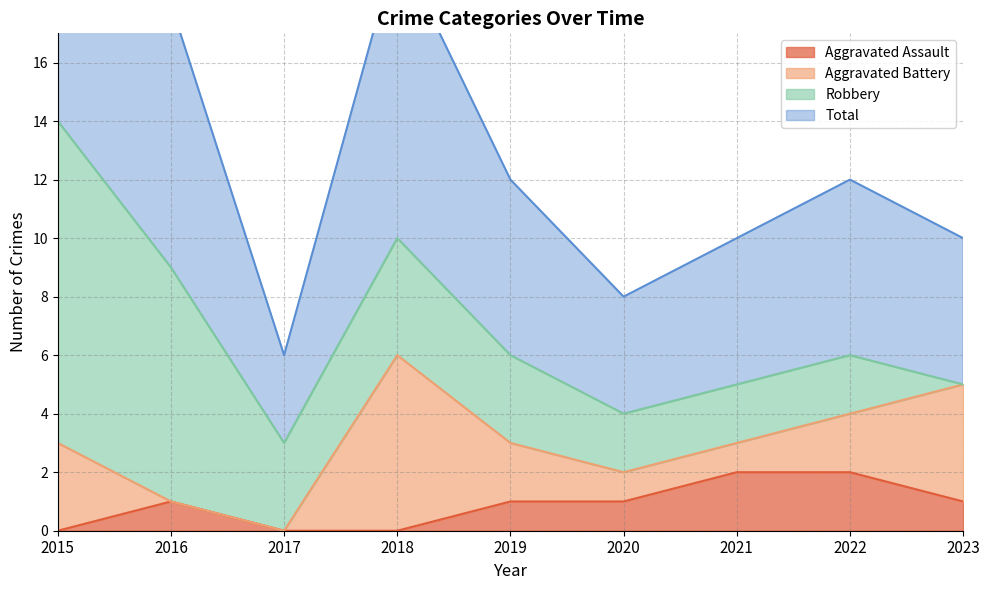

What is the maximum value for Total?

14